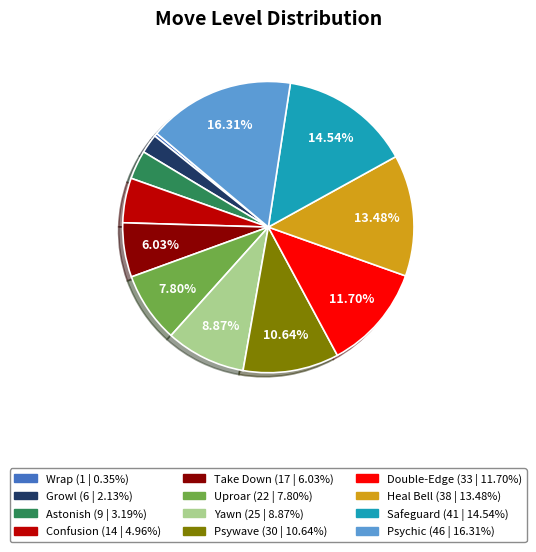

To the nearest percent, what percentage of the pie is Uproar?

8%